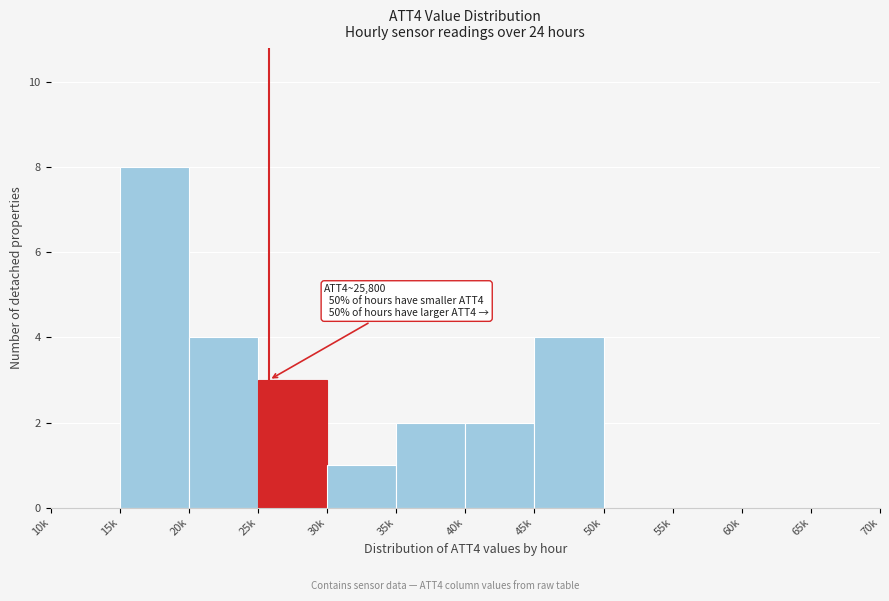

Reading left to right, what are all the values shown in this chart?

10k=0	15k=8	20k=4	25k=3	30k=1	35k=2	40k=2	45k=4	50k=0	55k=0	60k=0	65k=0